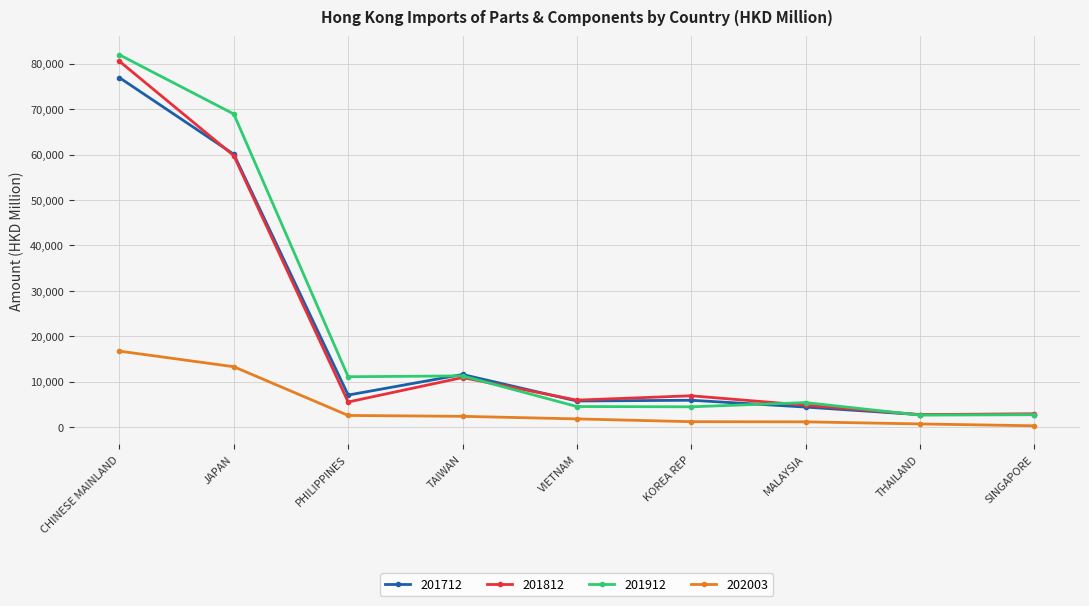

Read the 201812 value at CHINESE MAINLAND.

80543.4